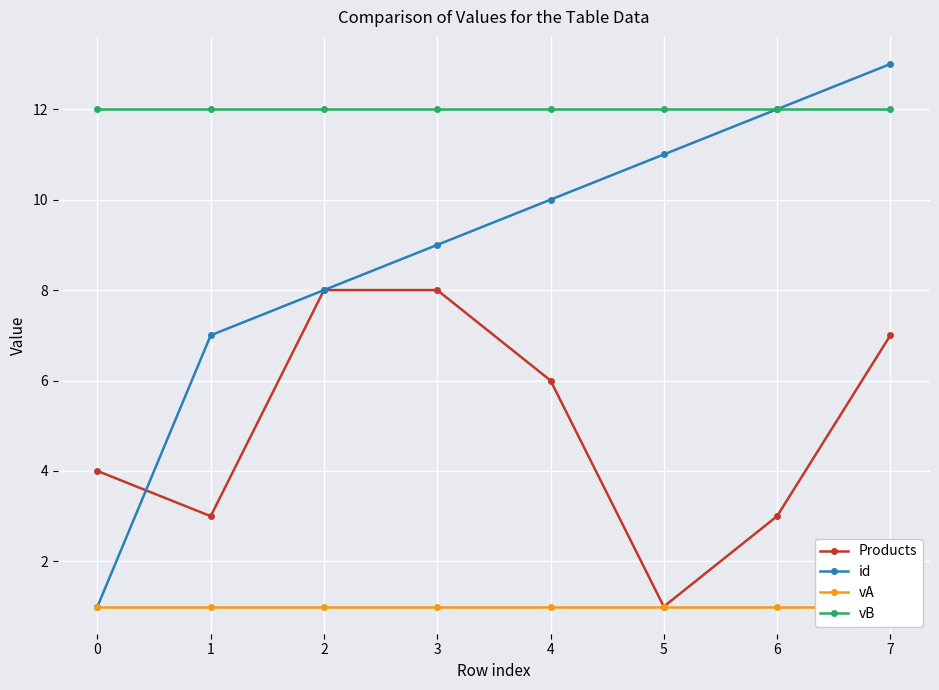

Which has a higher value, 7 or 2?

2